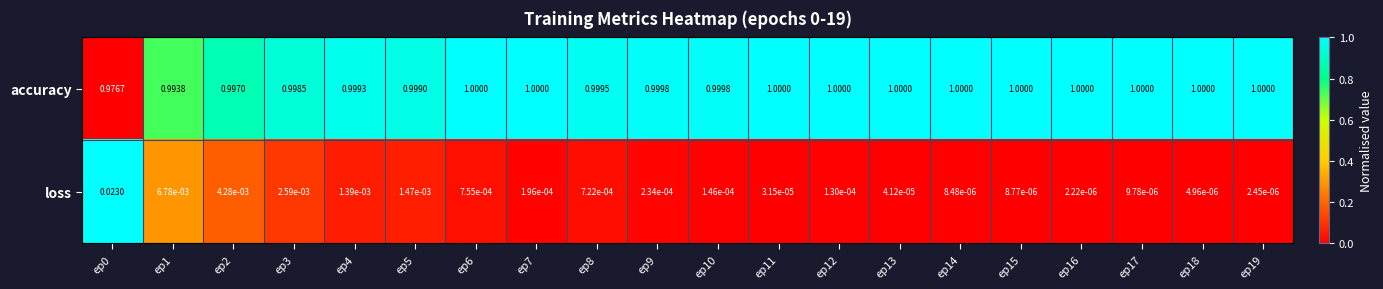

Rank the series at ep14 from lowest to highest value.

loss, accuracy